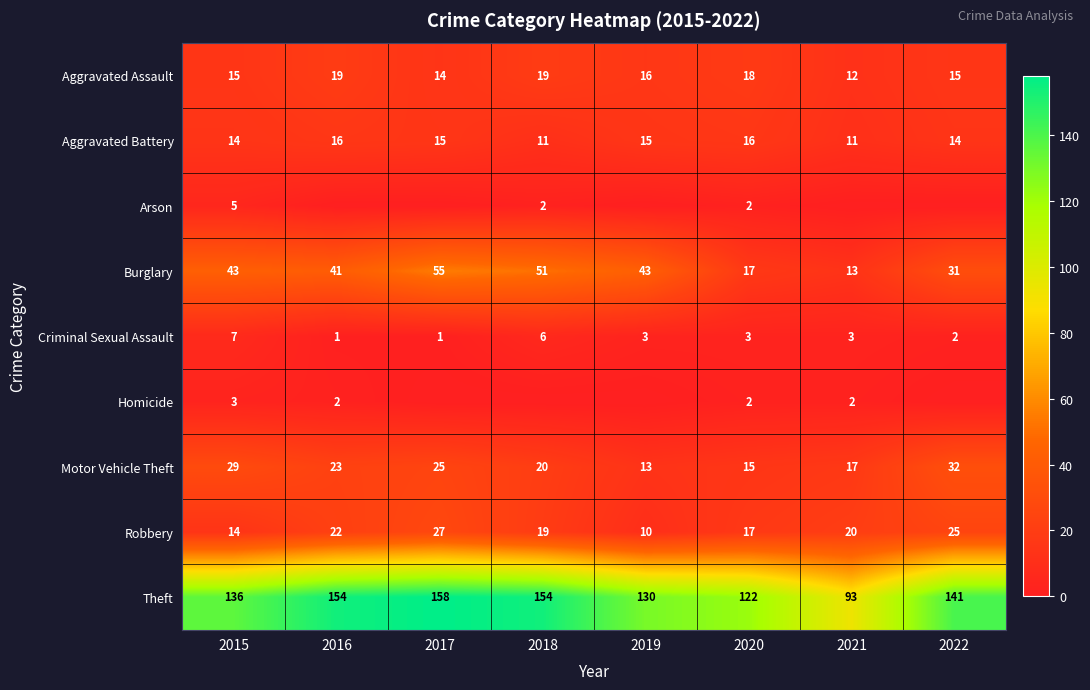

What is the sum of the Aggravated Assault values at 2021 and 2020?

30